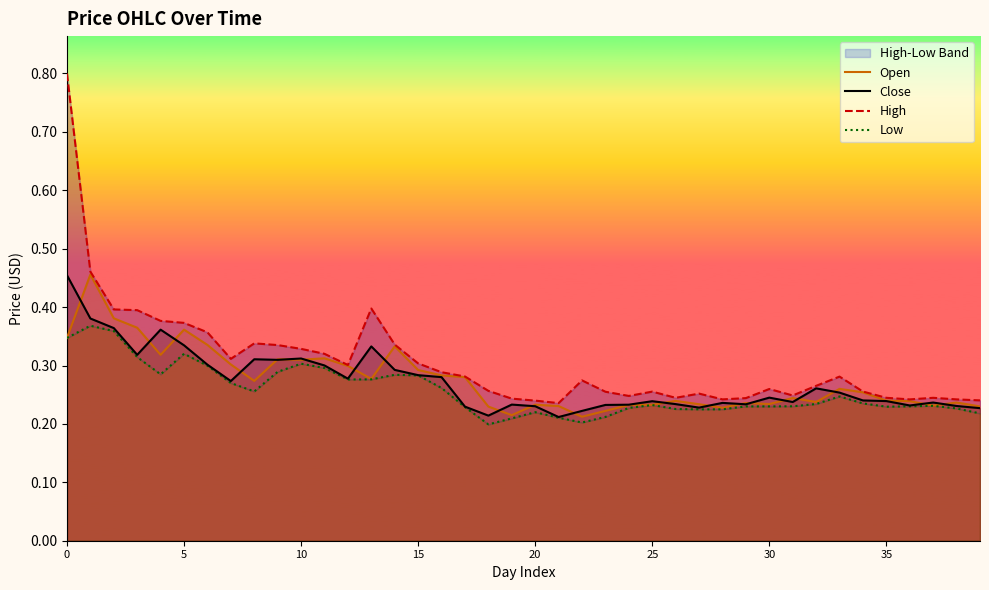

The value of Open at 0 is 0.6. True or false?

False